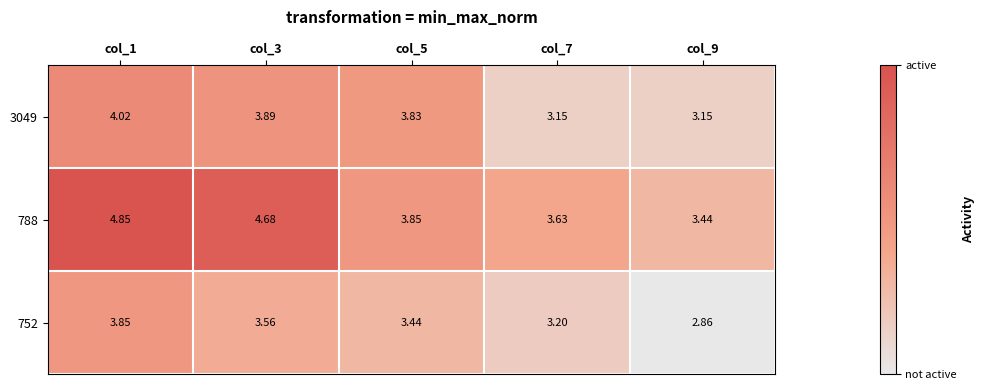

Is the value of 752 at col_3 greater than the value of 3049 at col_1?

No